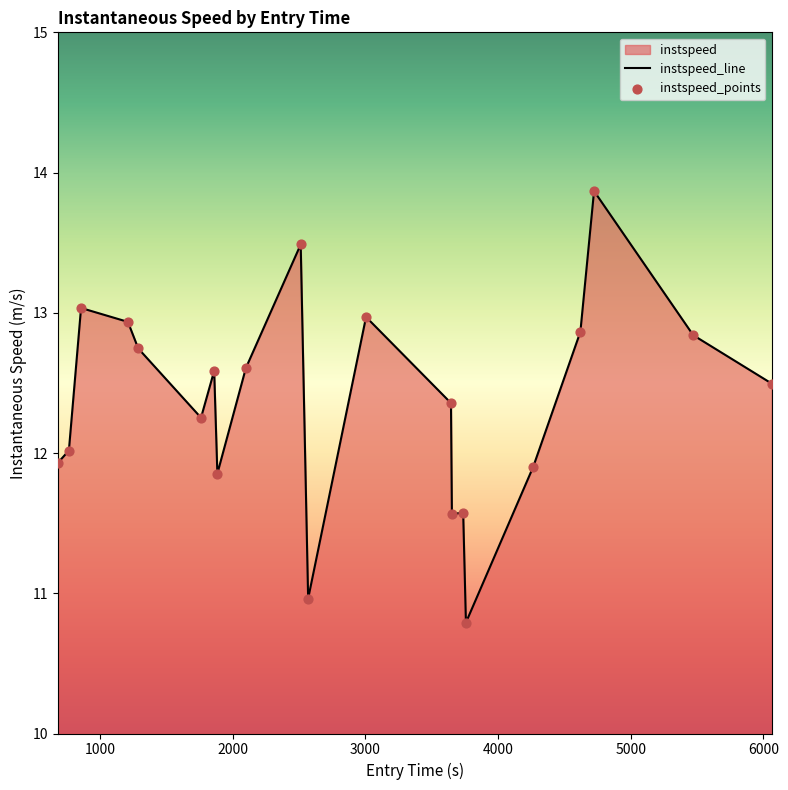

Which series contains the lowest Y value?

instspeed_line